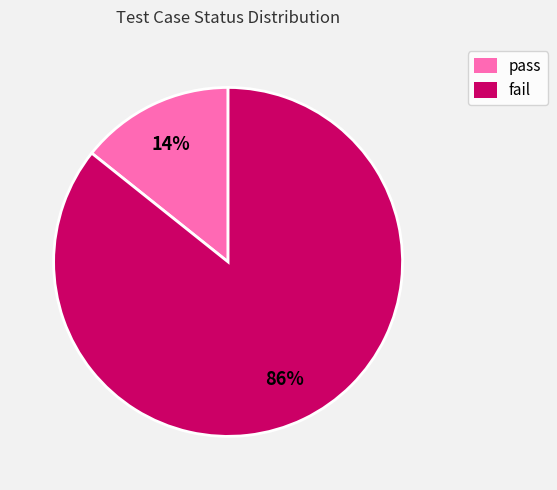

To the nearest percent, what portion does fail represent?

86%